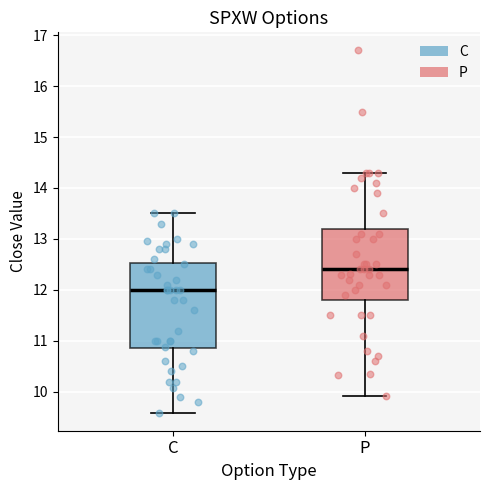

Reading left to right, read every box against the y-axis: the position of its median line, the range the box covers, and the ends of its whiskers. The values are not printed on the chart, so give them approximately, as read against the axis.

C: median 12.0, box 10.9 to 12.5, whiskers 9.6 to 13.5
P: median 12.4, box 11.8 to 13.2, whiskers 9.9 to 14.3